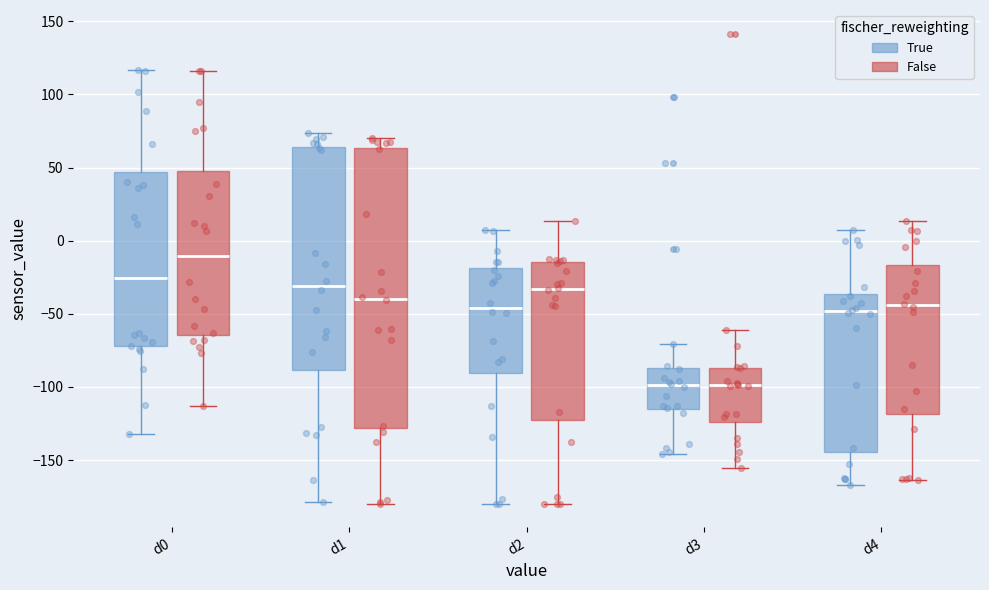

Which box is the tallest, from its lower edge to its upper edge?

d1 (False)